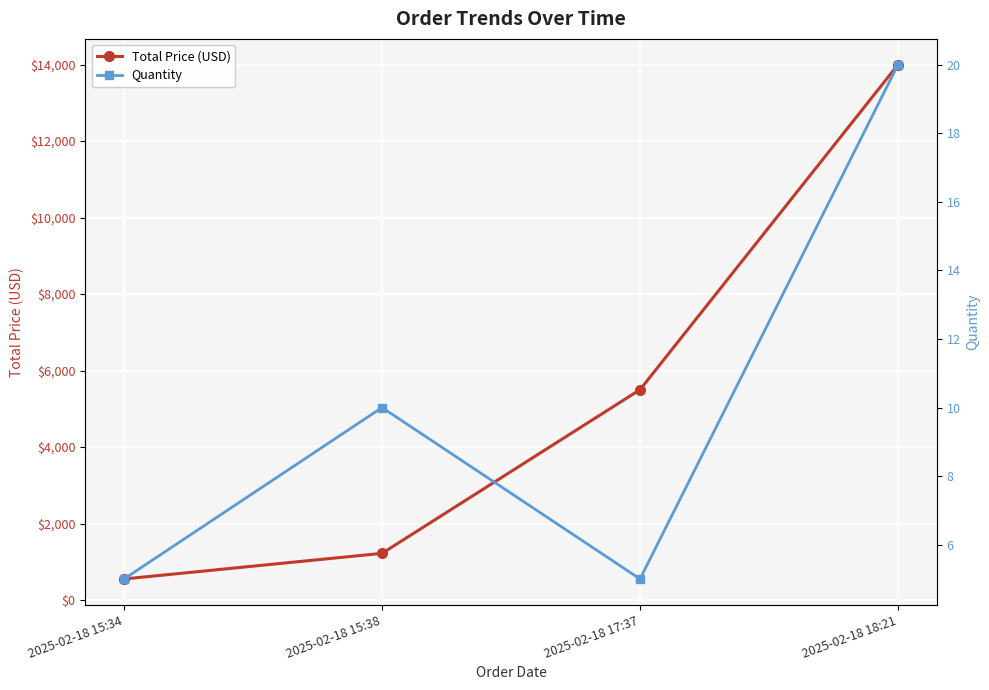

What is the difference between the Quantity values at 2025-02-18 15:34 and 2025-02-18 15:38?

5